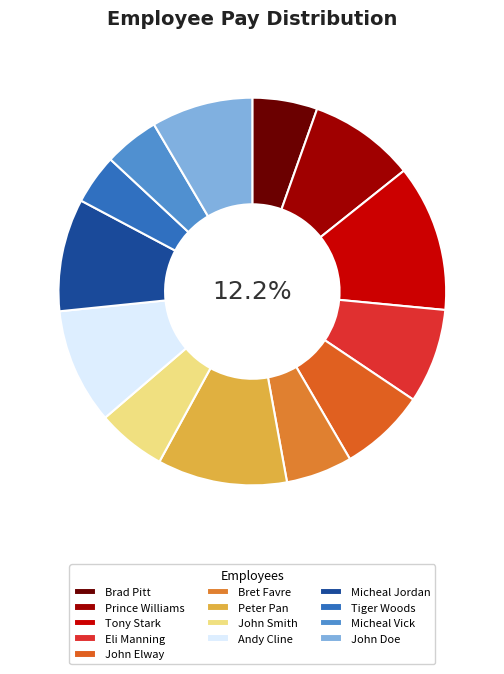

What is the change in value from Tony Stark to John Smith?

-100397